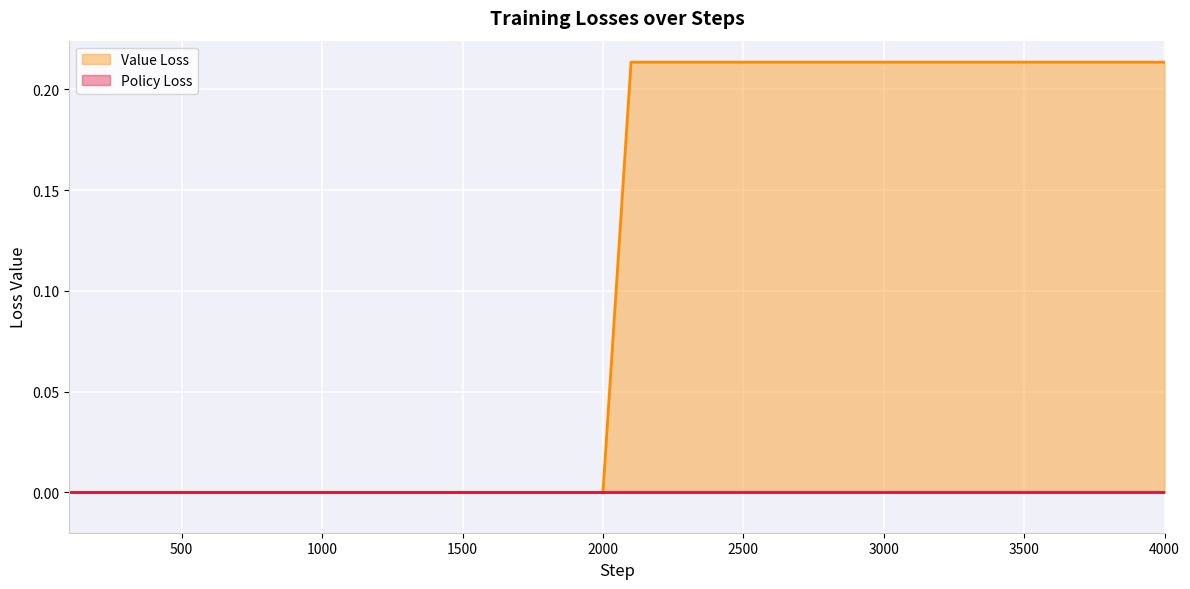

True or false: the data shows 0.2 at 3000.

True